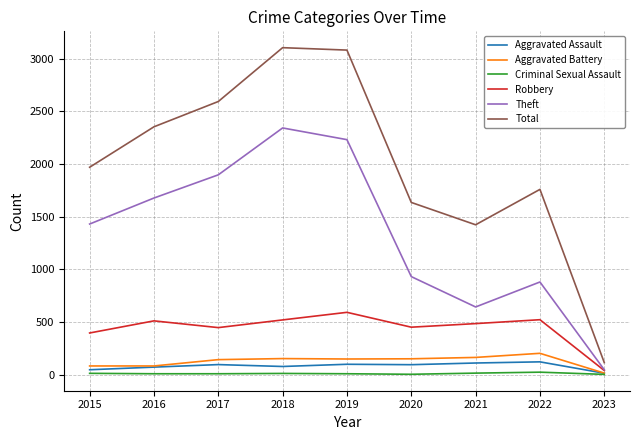

Does the chart display data point markers on the line(s)?

No